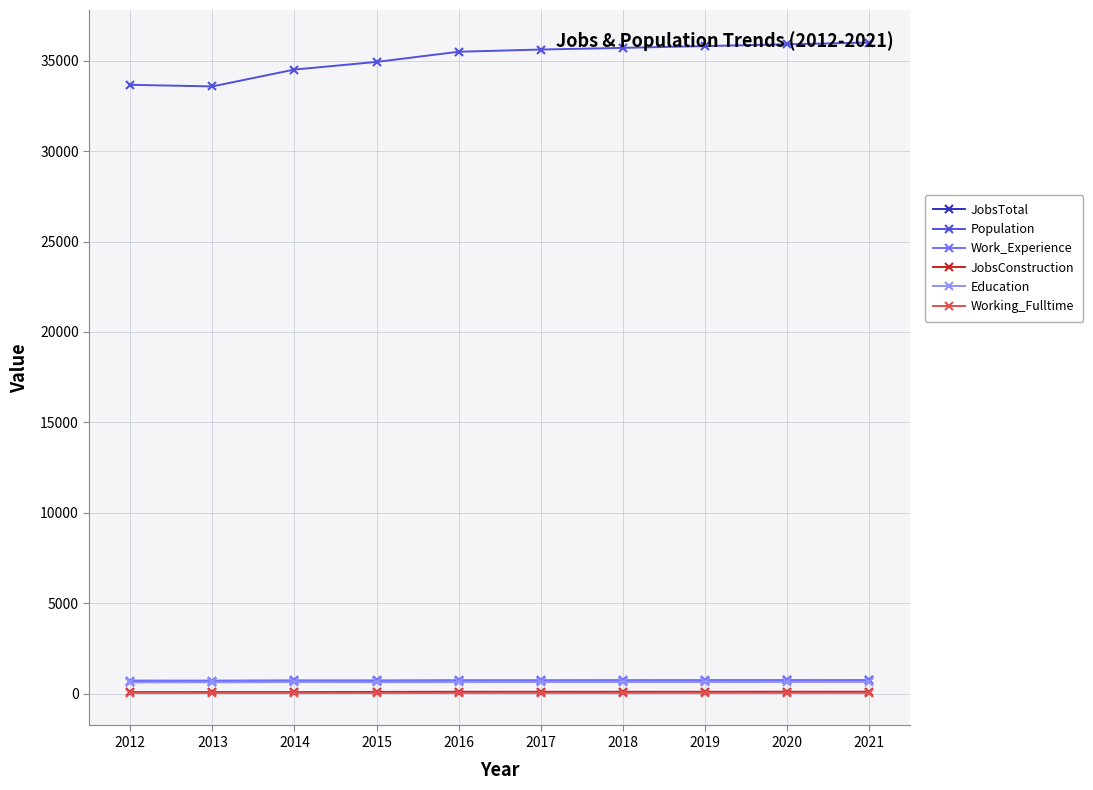

Which series has the largest range (max minus min)?

Population